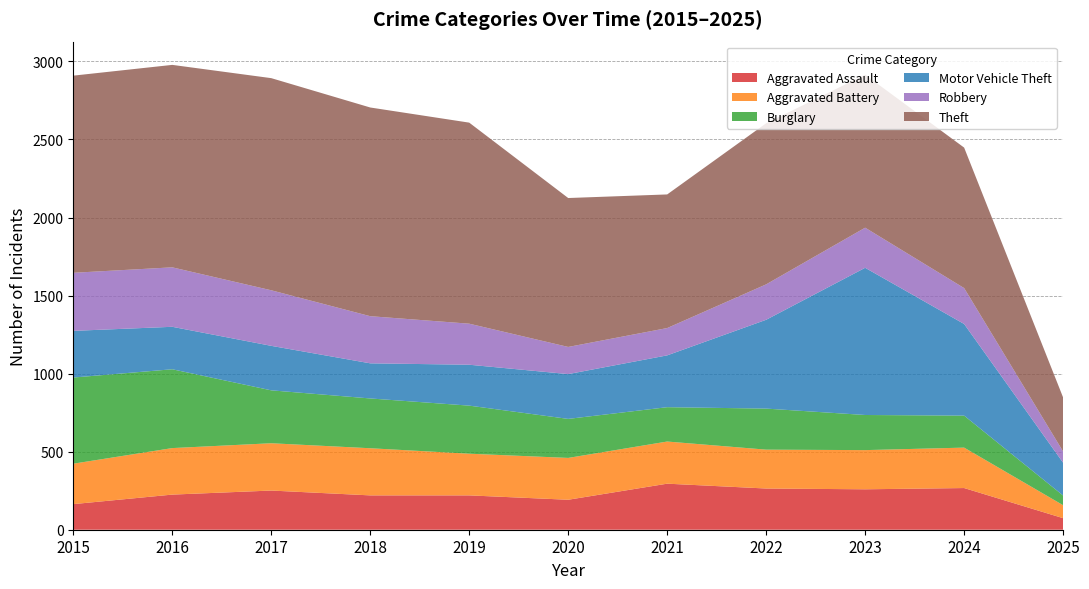

Reading left to right, what are all the values shown in this chart?

Aggravated Assault: 2015=164	2016=225	2017=251	2018=220	2019=220	2020=192	2021=295	2022=264	2023=259	2024=267	2025=74
Aggravated Battery: 2015=259	2016=298	2017=303	2018=302	2019=267	2020=268	2021=270	2022=249	2023=251	2024=259	2025=83
Burglary: 2015=552	2016=505	2017=339	2018=319	2019=308	2020=250	2021=220	2022=263	2023=225	2024=205	2025=62
Motor Vehicle Theft: 2015=299	2016=272	2017=285	2018=225	2019=262	2020=287	2021=332	2022=569	2023=943	2024=587	2025=210
Robbery: 2015=372	2016=381	2017=356	2018=302	2019=263	2020=174	2021=175	2022=227	2023=257	2024=230	2025=72
Theft: 2015=1263	2016=1297	2017=1359	2018=1337	2019=1288	2020=954	2021=856	2022=1032	2023=980	2024=900	2025=346